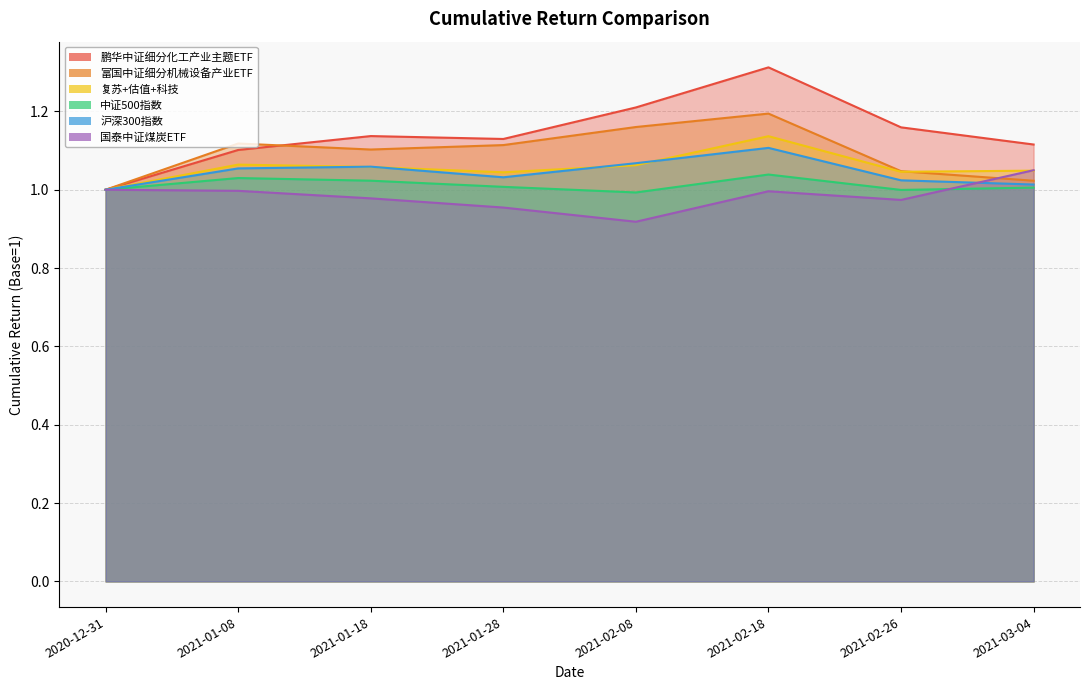

Between which two adjacent categories do 国泰中证煤炭ETF and 富国中证细分机械设备产业ETF first intersect?

2021-02-26 and 2021-03-04